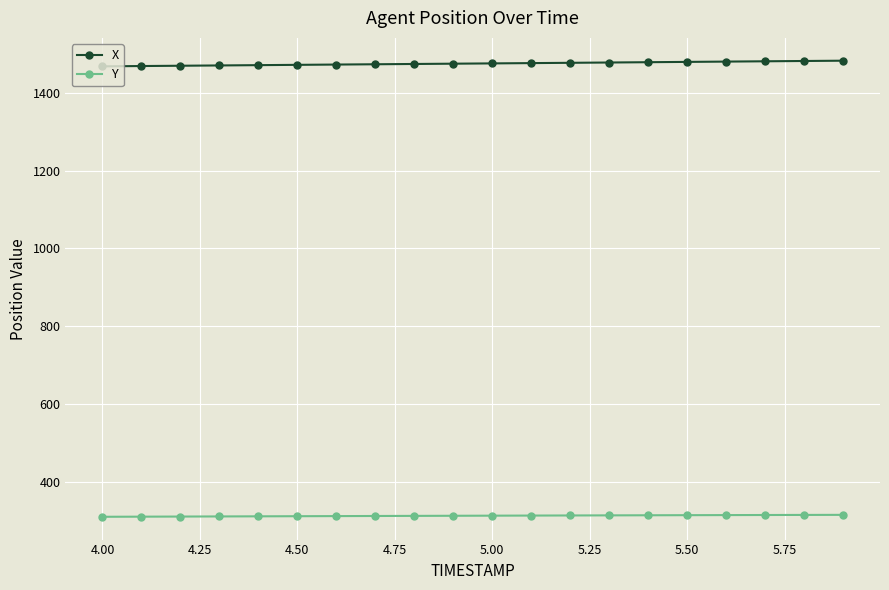

Rank the series by their average value, from lowest to highest.

Y, X